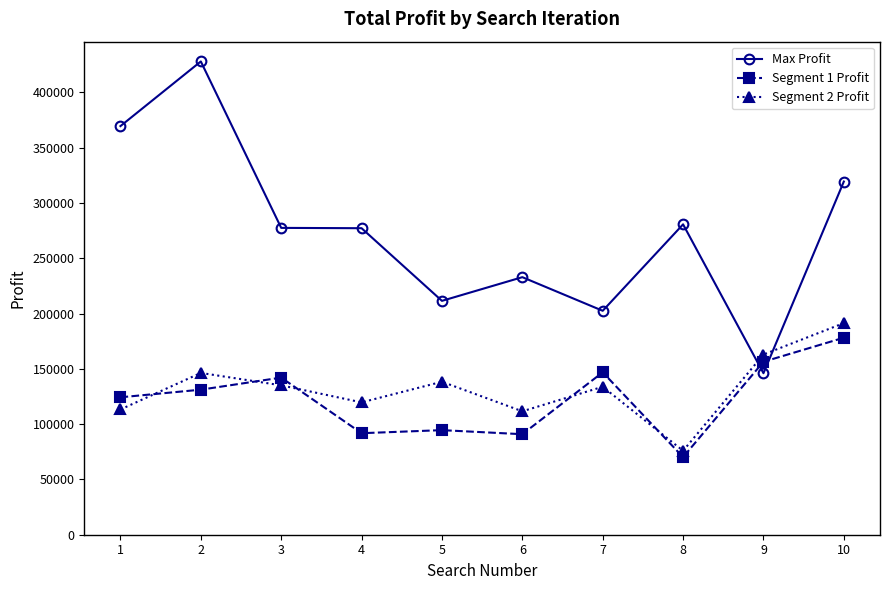

Is it true that Segment 1 Profit equals 210044.1 at 1?

False